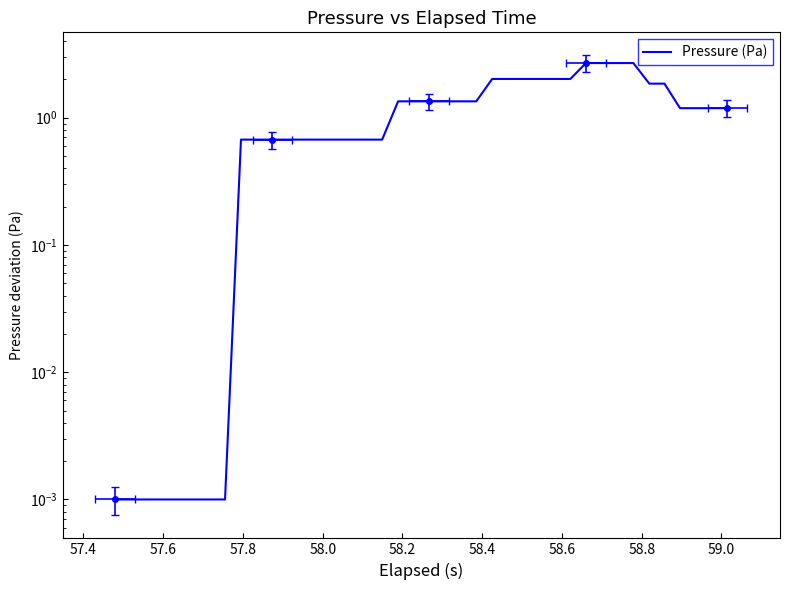

The chart shows a value of 1.7 at 31. True or false?

False